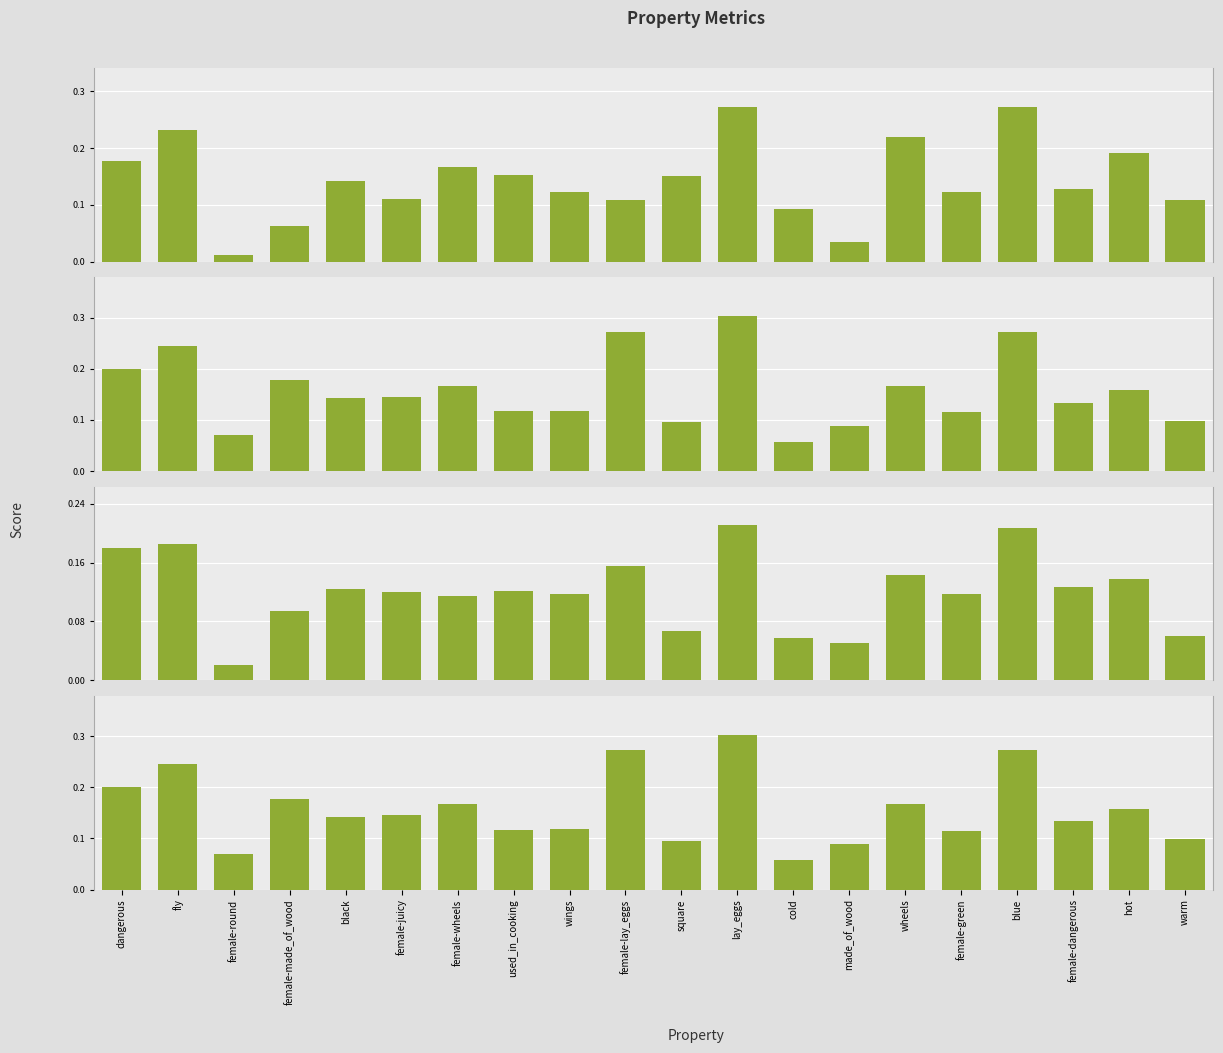

Reading left to right, transcribe all the data shown in this chart.

p (Precision): 0.2	0.2	0.0	0.1	0.1	0.1	0.2	0.2	0.1	0.1	0.2	0.3	0.1	0.0	0.2	0.1	0.3	0.1	0.2	0.1
r (Recall): 0.2	0.2	0.1	0.2	0.1	0.1	0.2	0.1	0.1	0.3	0.1	0.3	0.1	0.1	0.2	0.1	0.3	0.1	0.2	0.1
f1_weighted: 0.2	0.2	0.0	0.1	0.1	0.1	0.1	0.1	0.1	0.2	0.1	0.2	0.1	0.1	0.1	0.1	0.2	0.1	0.1	0.1
acc (Accuracy): 0.2	0.2	0.1	0.2	0.1	0.1	0.2	0.1	0.1	0.3	0.1	0.3	0.1	0.1	0.2	0.1	0.3	0.1	0.2	0.1